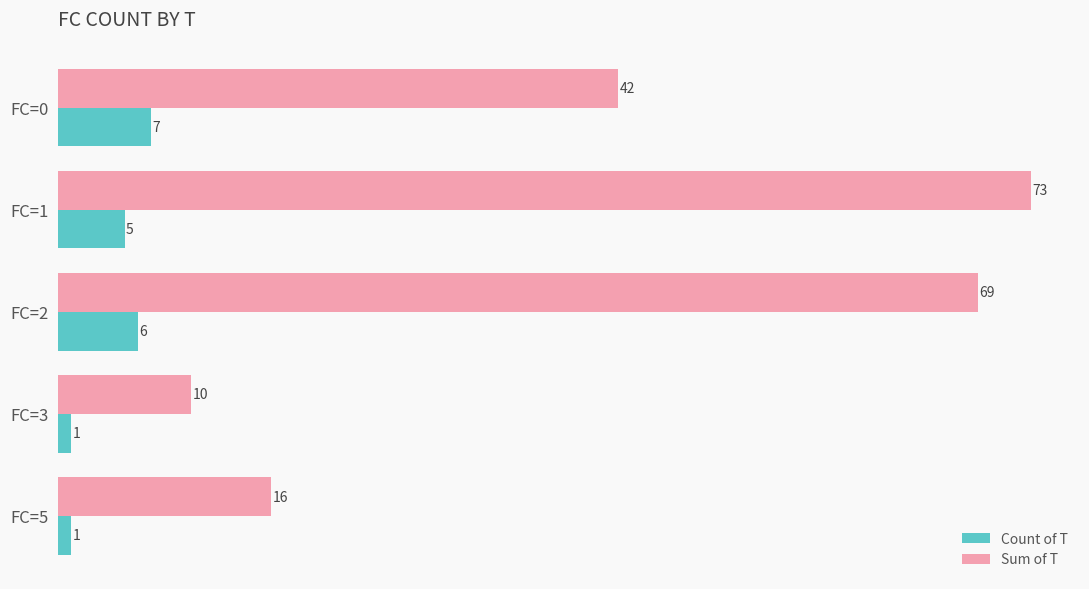

What is the lowest value of the Sum of T series?

10